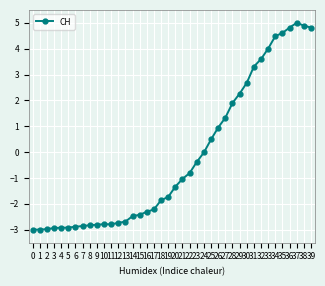

Where does the data first go above -1?

22